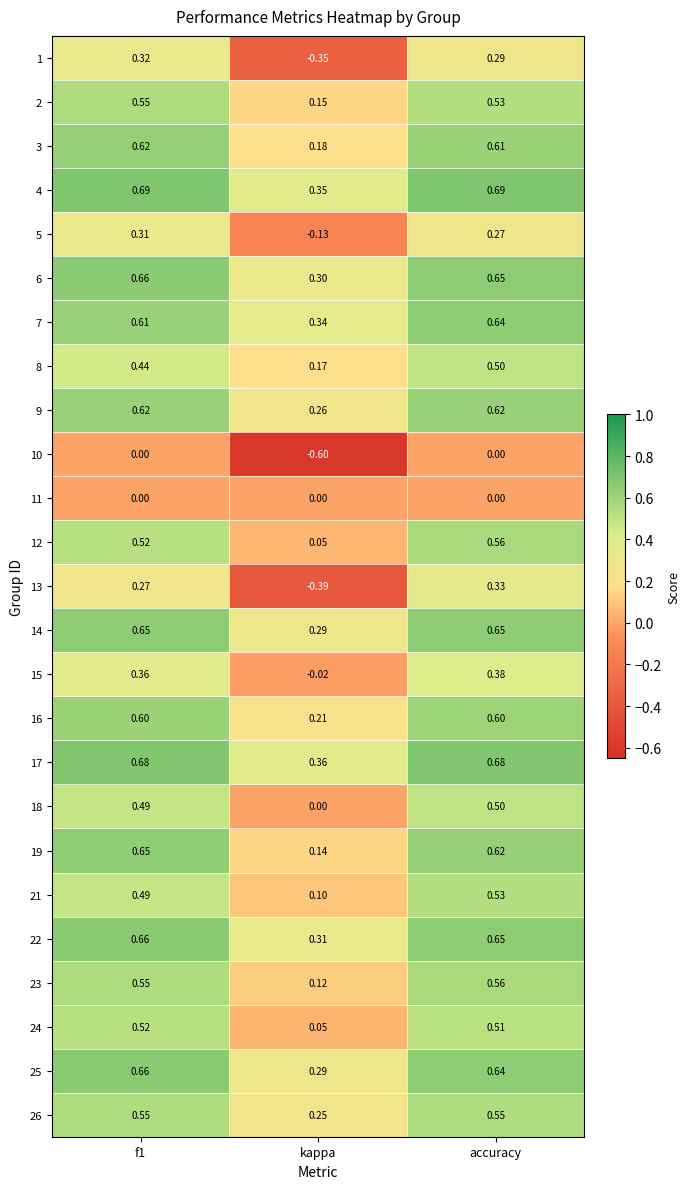

At which category is the sum across all series the highest?

accuracy